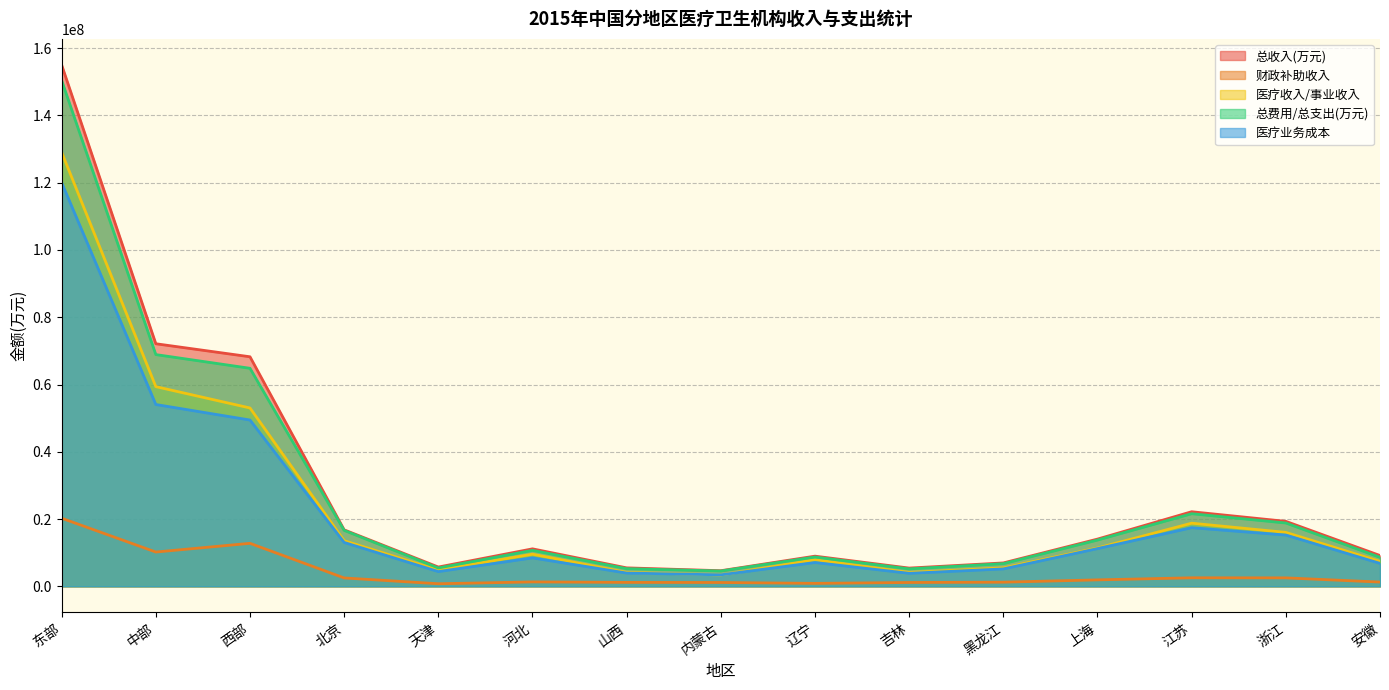

What position from the right is 河北?

10